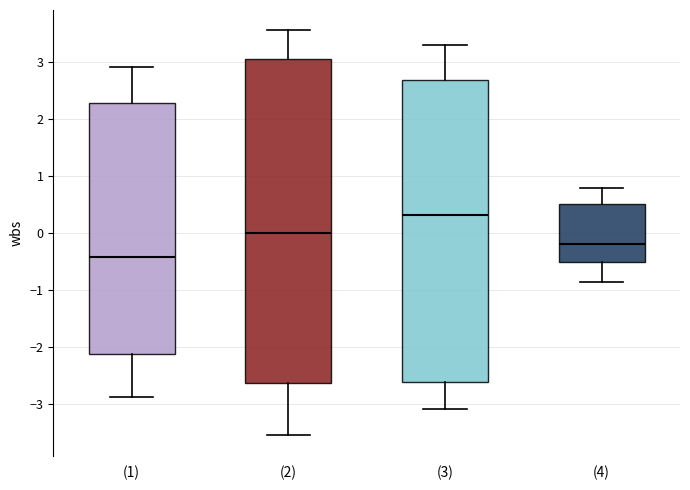

Which box's median line is the highest?

(3)